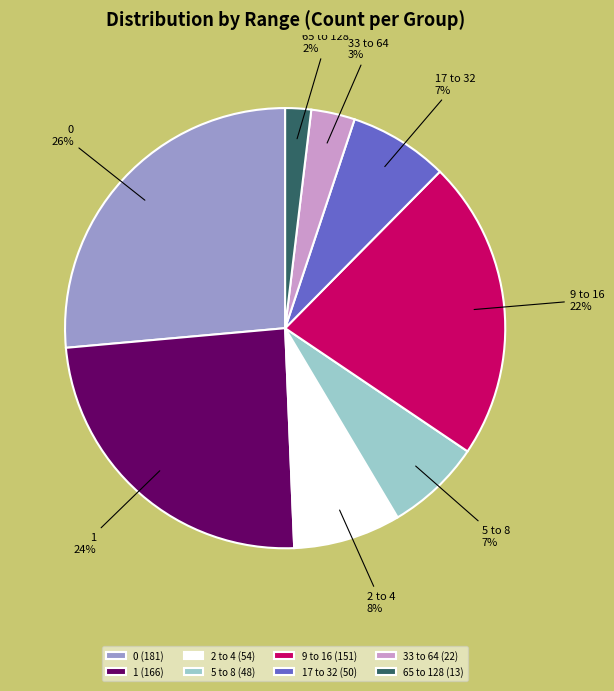

True or false: 9 to 16 accounts for 22% of the total.

True